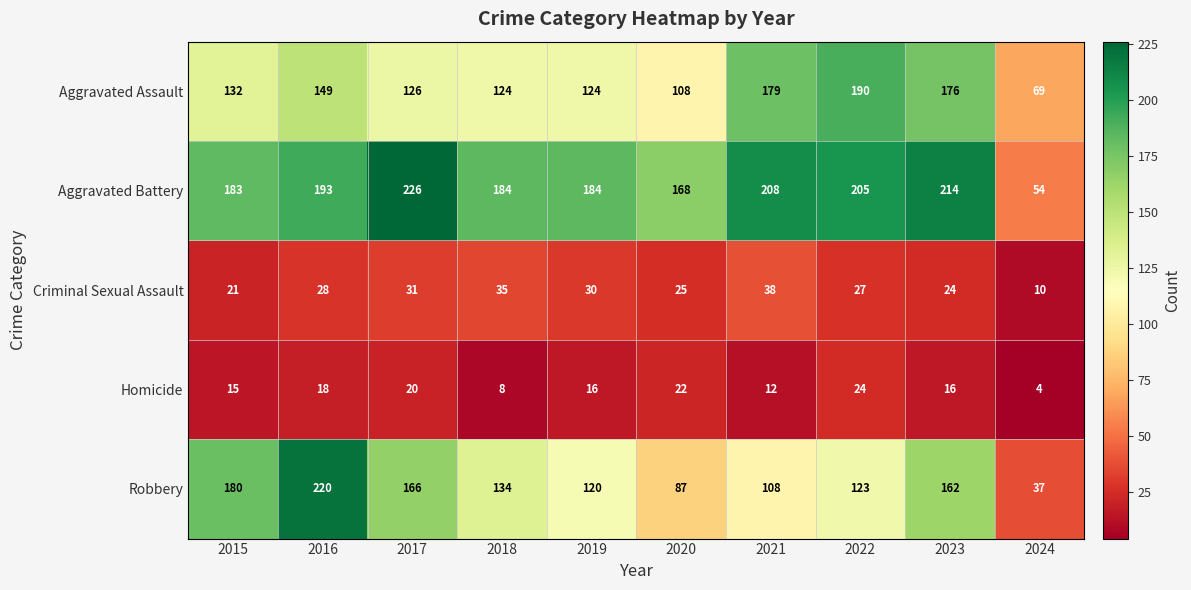

What is the sum of the Robbery values at 2020 and 2023?

249